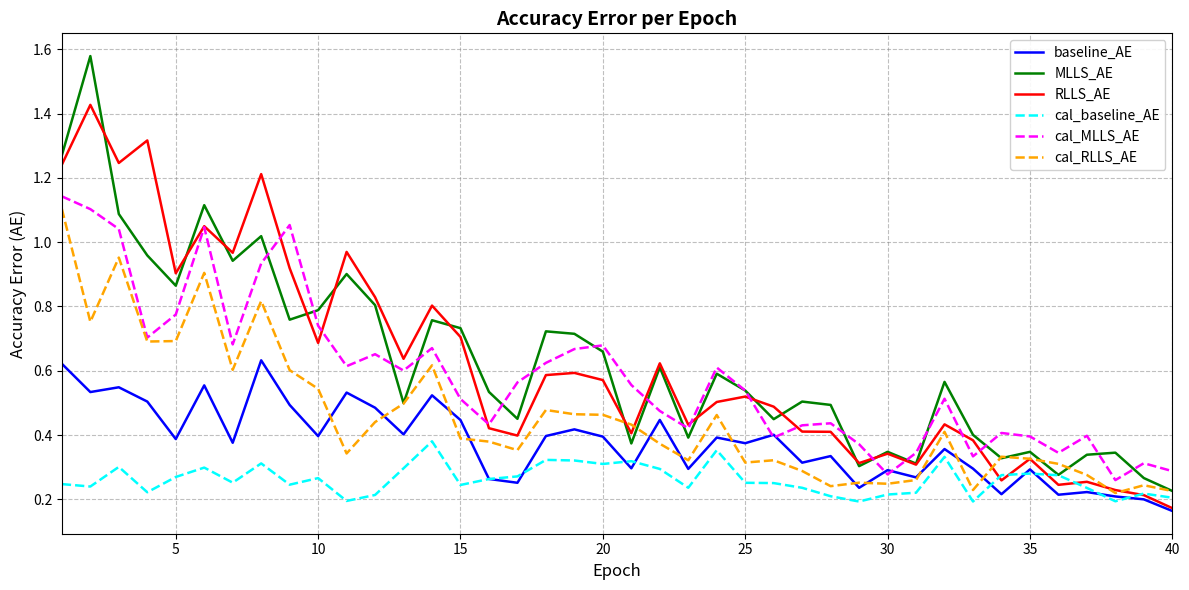

Which series has the widest spread of values?

MLLS_AE